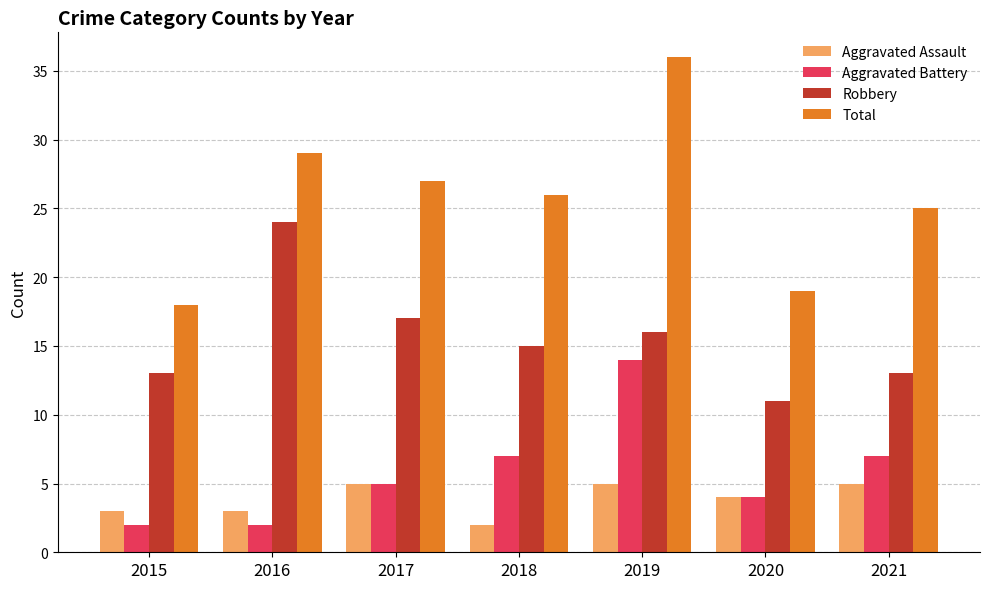

What is the sum of all Aggravated Assault values?

27